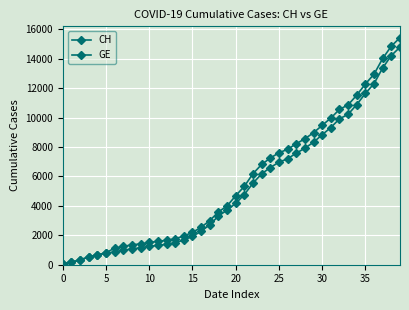

True or false: CH has more than 0 points higher than both neighbors.

False